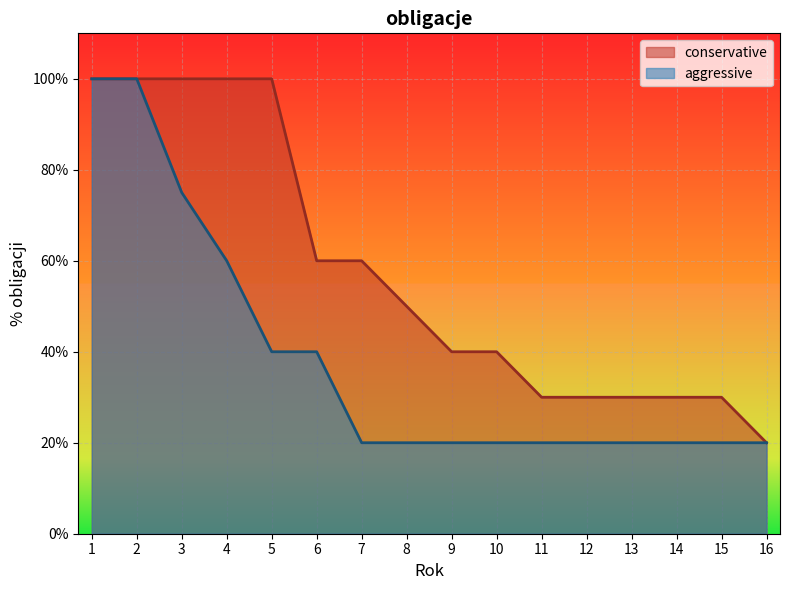

What is the difference between the conservative values at 16 and 12?

10